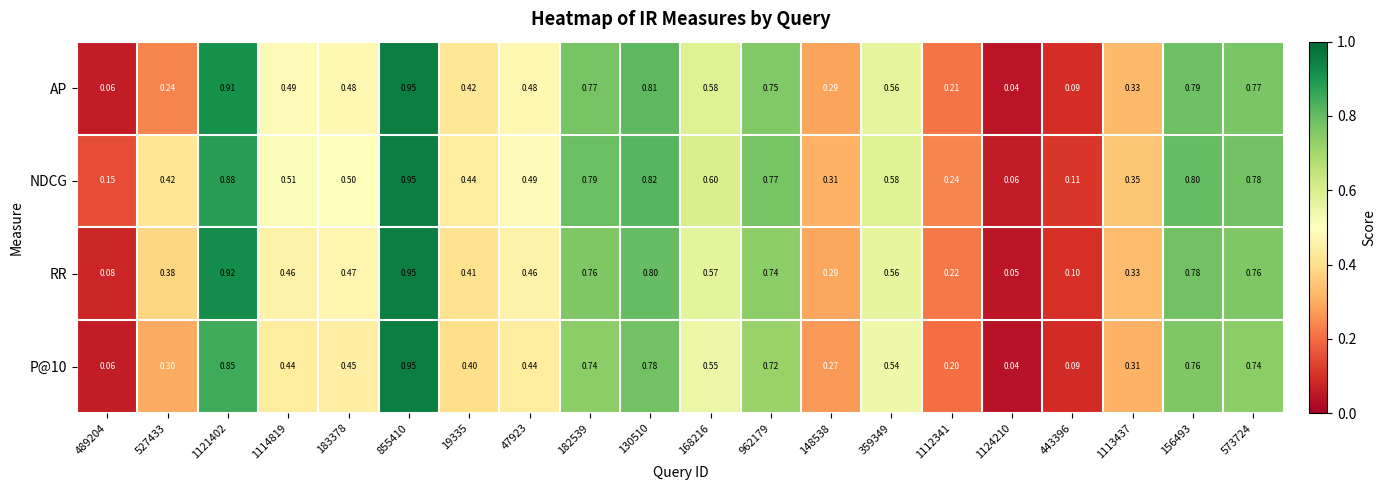

Is the value of RR at 1121402 greater than the value of AP at 489204?

Yes